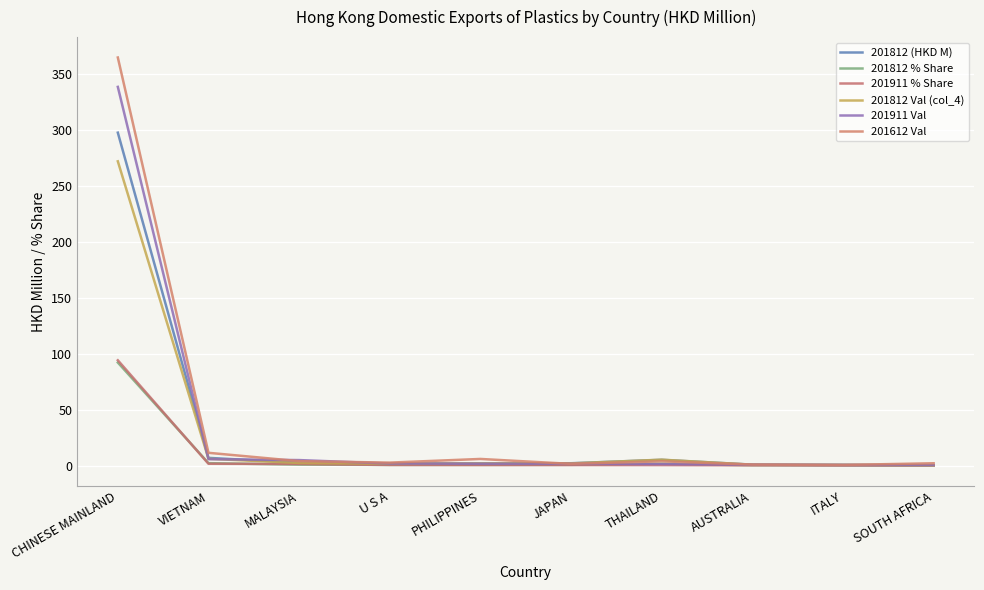

True or false: 201812 Val (col_4) has a value of 1.8 at PHILIPPINES.

True